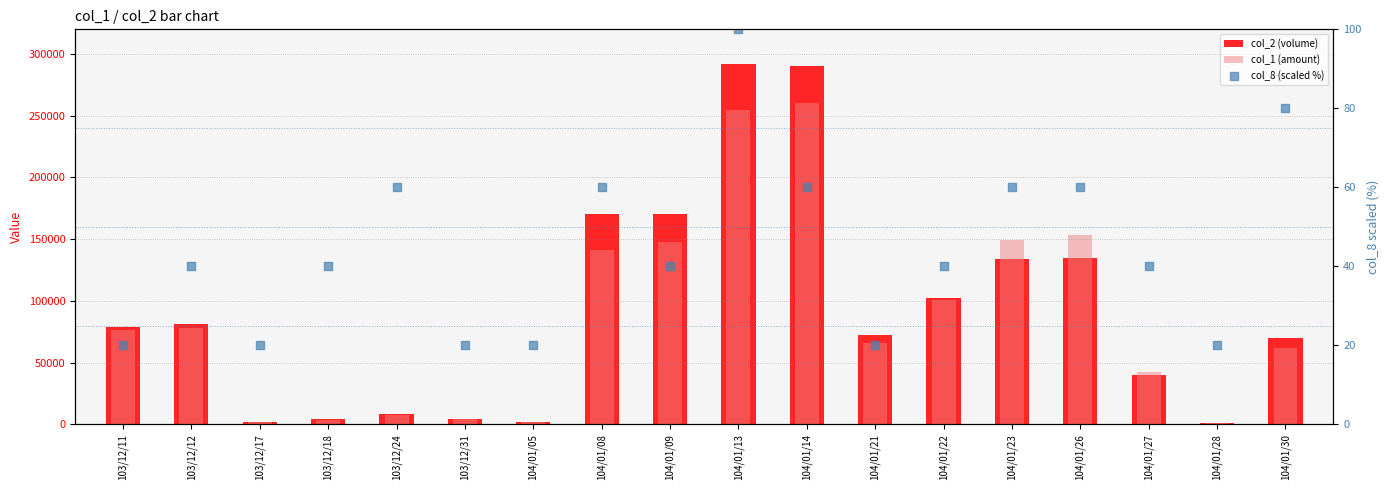

Which series reaches the maximum Y coordinate?

col_2 (volume)